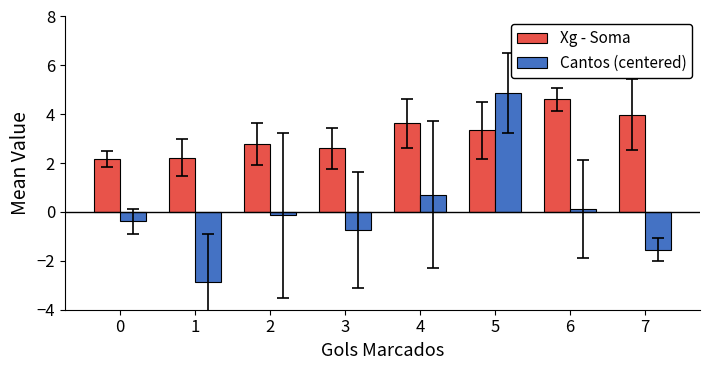

Which category has the highest value in the Xg - Soma series?

6